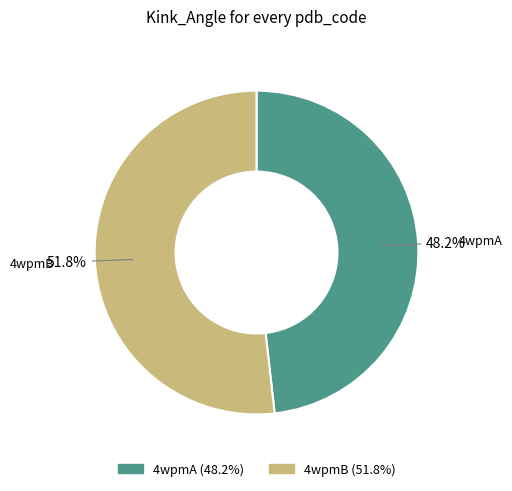

Between 4wpmA and 4wpmB, which is larger?

4wpmB